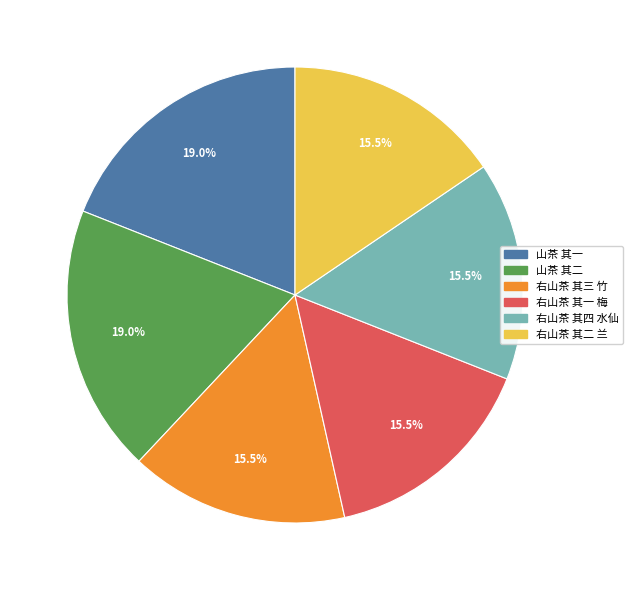

What portion of the pie excludes 山茶 其一?

81.0%